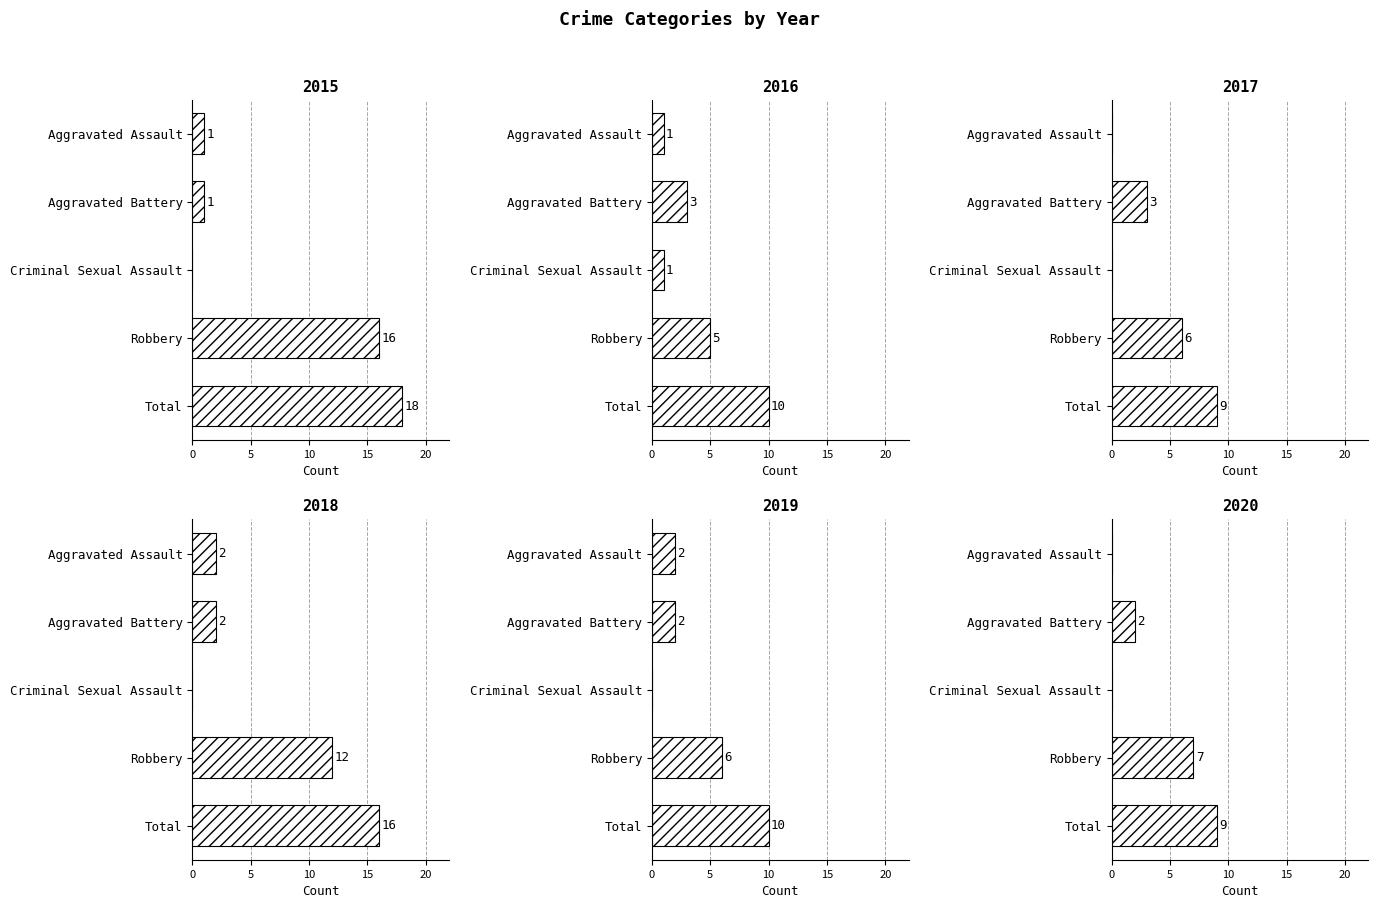

Rank the categories by 2016 value from highest to lowest.

Total, Robbery, Aggravated Battery, Aggravated Assault, Criminal Sexual Assault